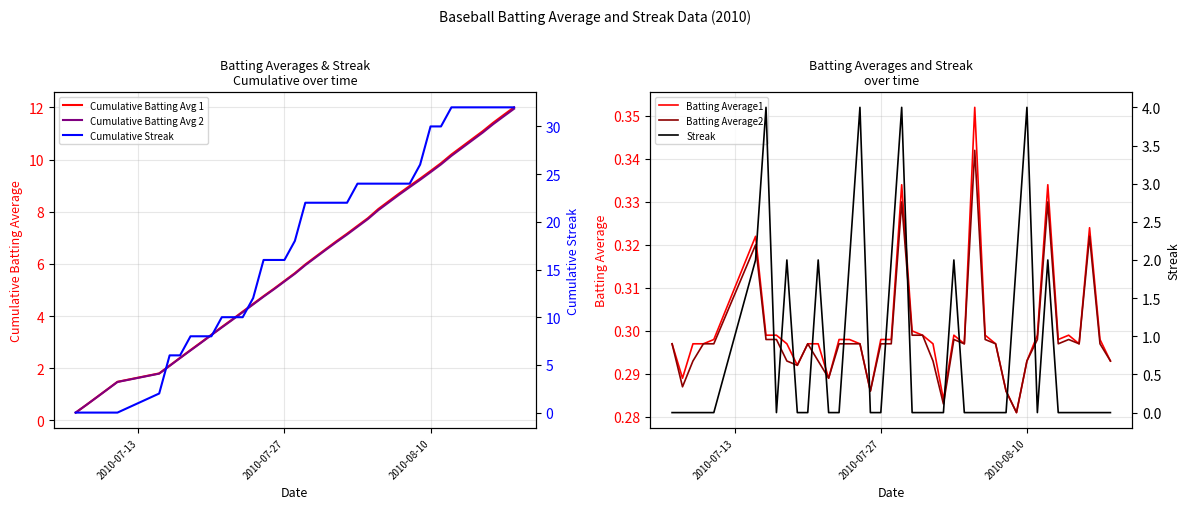

Is it true that Cumulative Batting Avg 2 equals 0.3 at 2010-07-27?

False